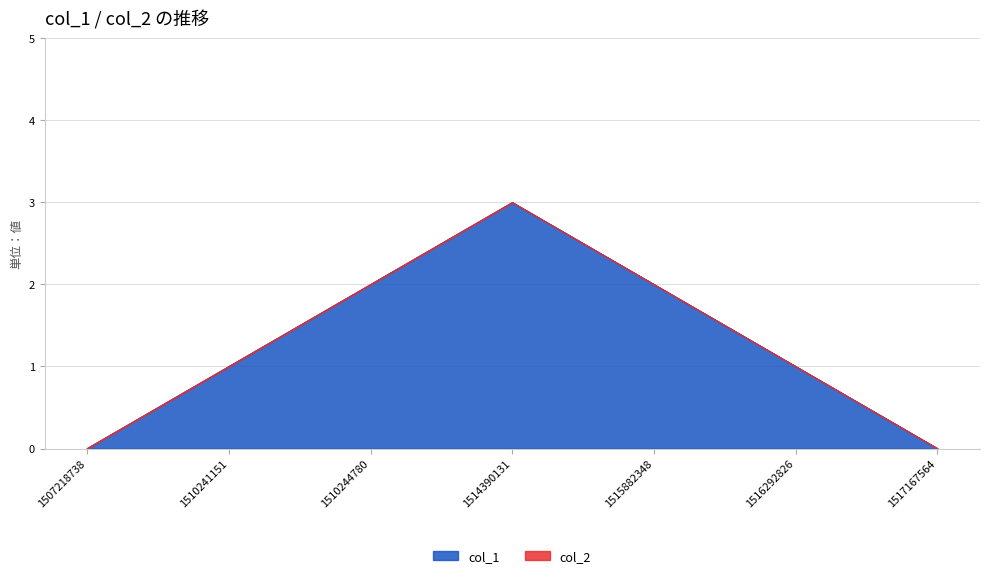

What is the change in value from 1507218738 to 1510241151?

+1